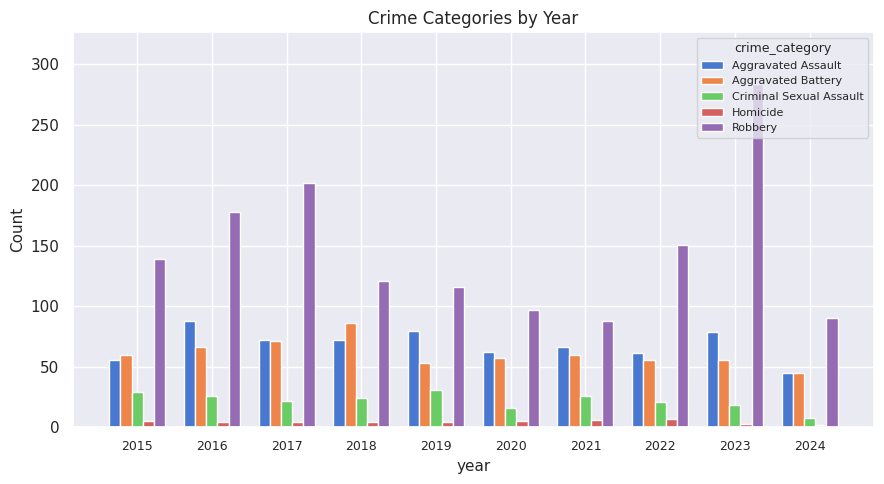

What is the value of the Homicide bar at the 2nd from the left?

4